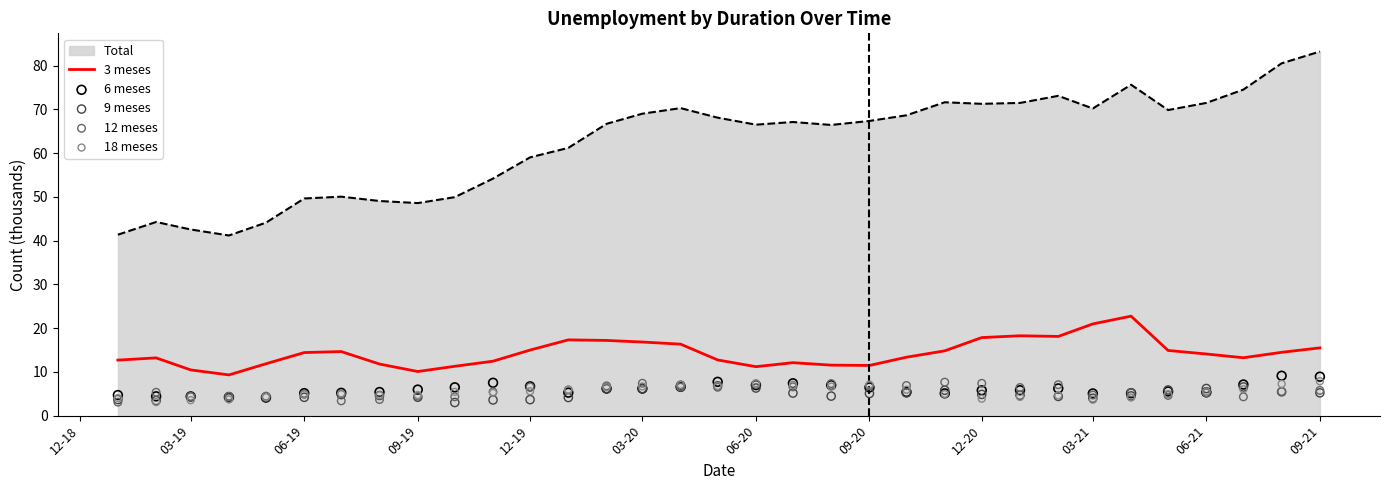

True or false: 3 meses and Total intersect in this chart.

False